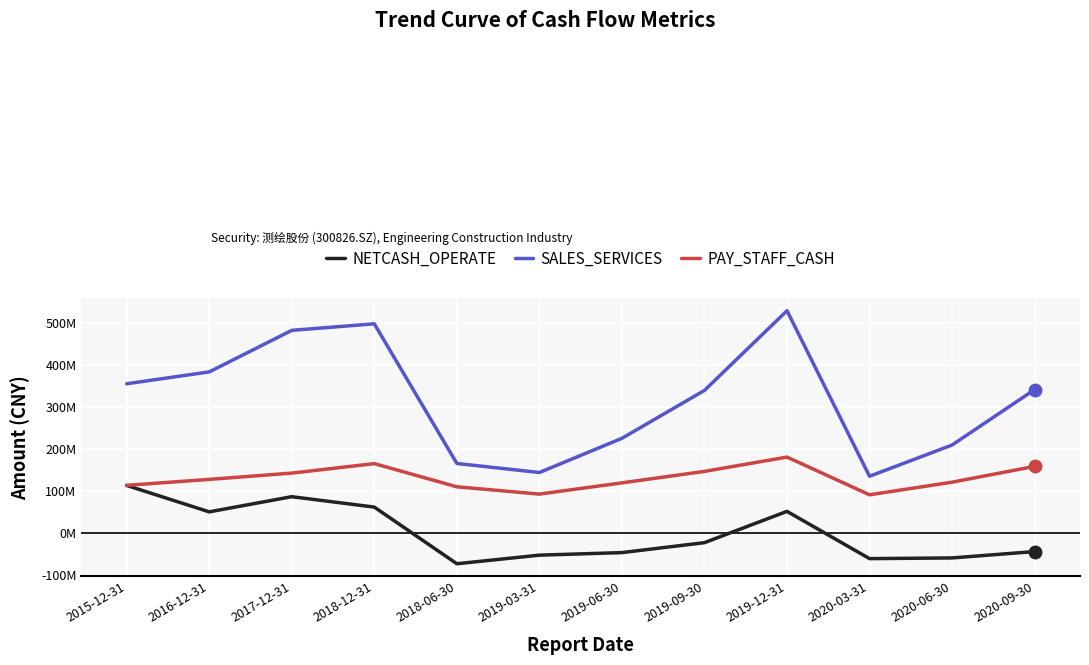

Is this an area chart (filled region under the line)?

No